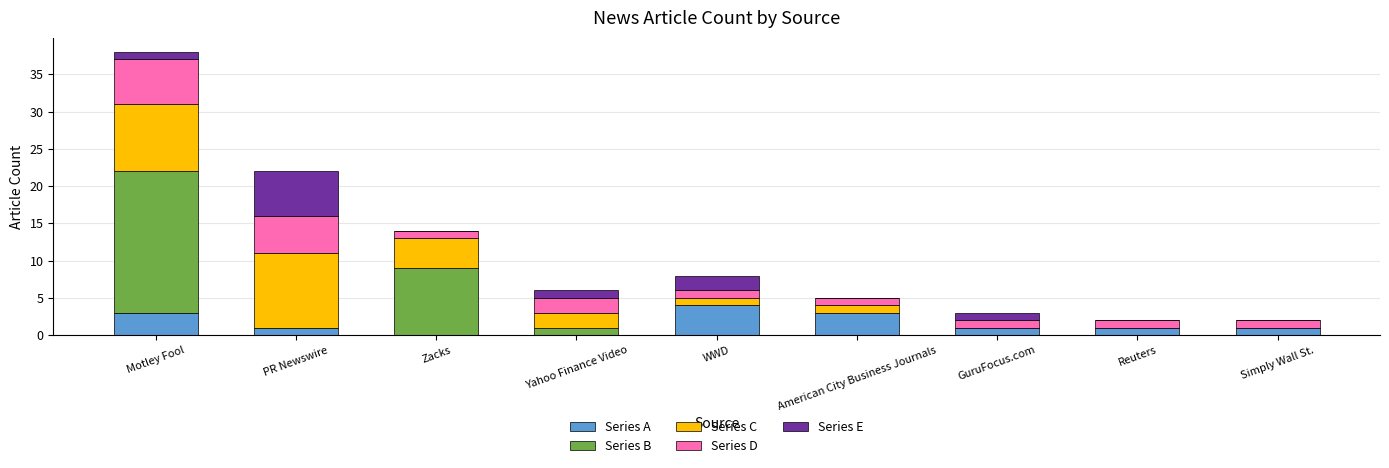

What is the total value across all series at American City Business Journals?

5